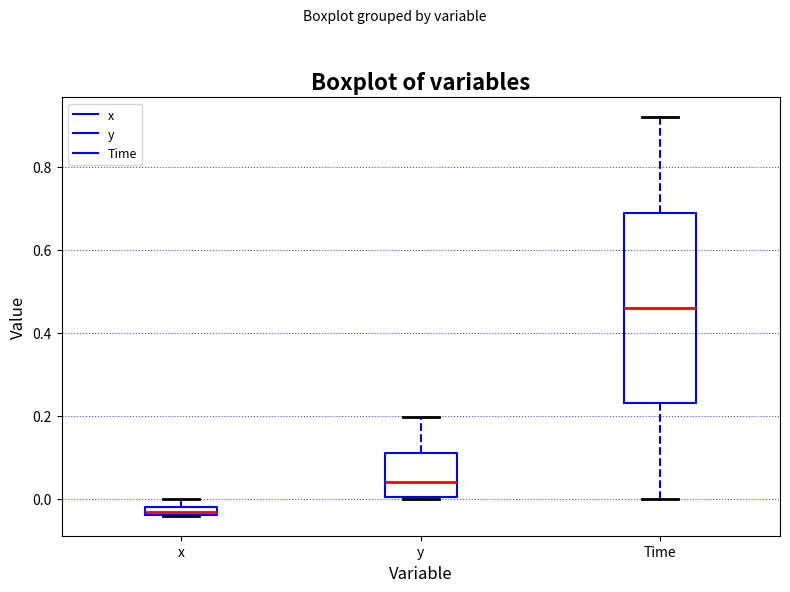

Comparing the boxes themselves (not the whiskers), which one is the tallest?

Time